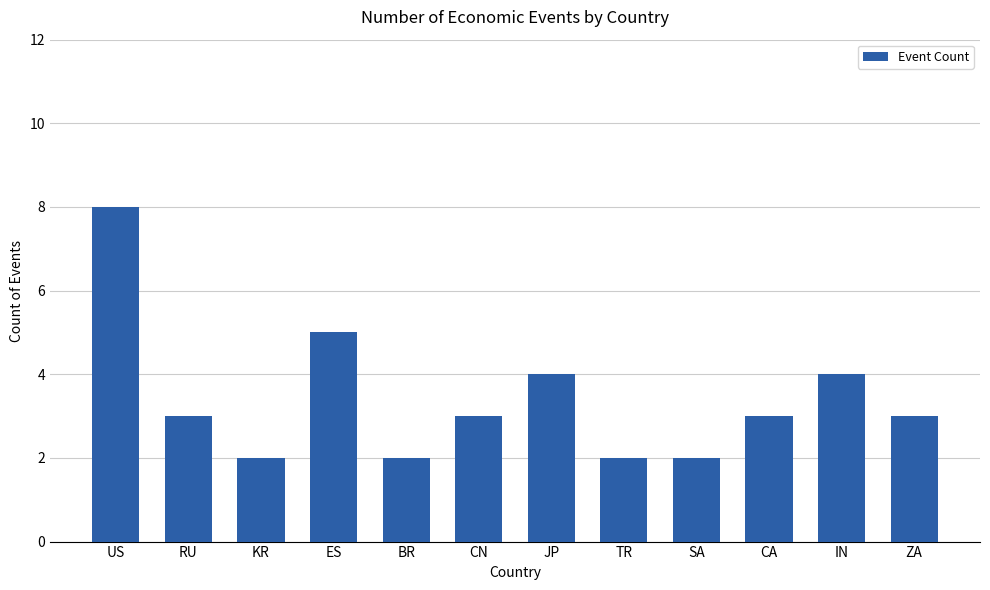

The value at JP is 4. True or false?

True